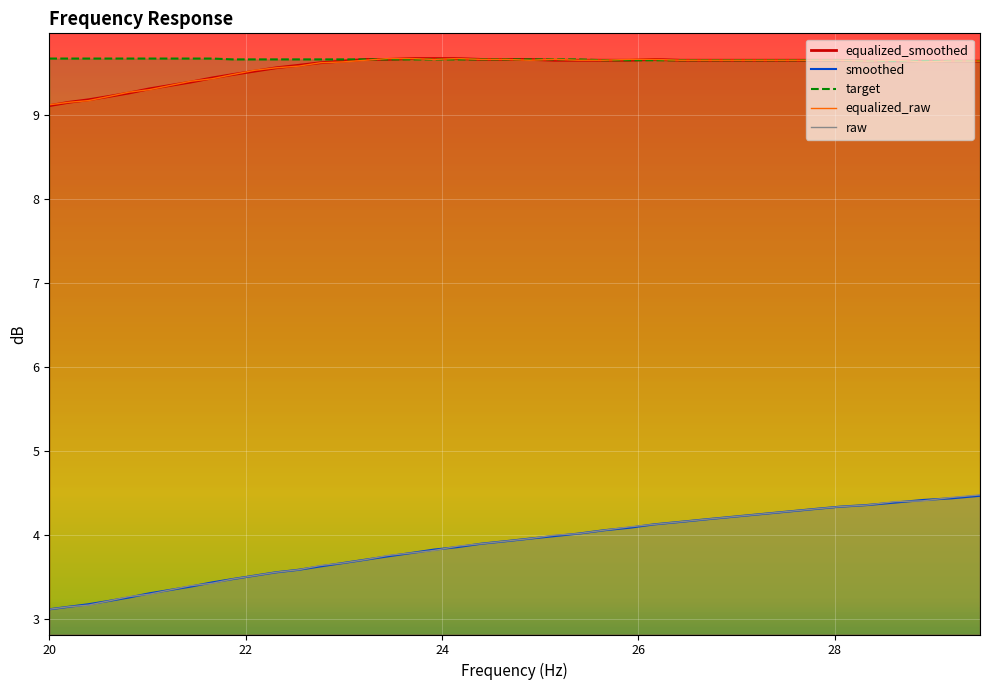

True or false: raw and equalized_smoothed cross at least once.

False